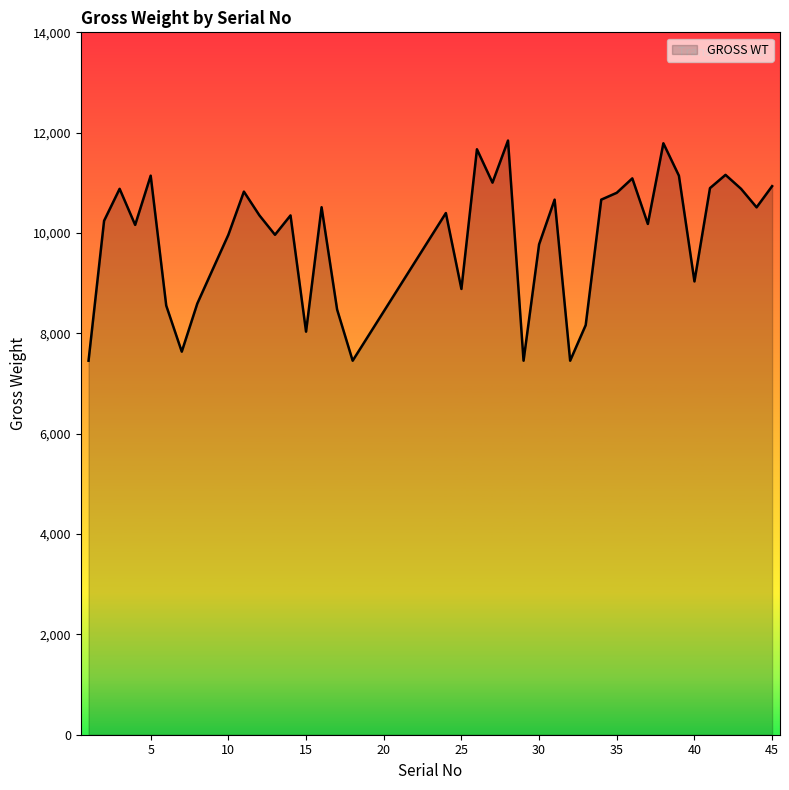

What is the greatest value displayed?

11843